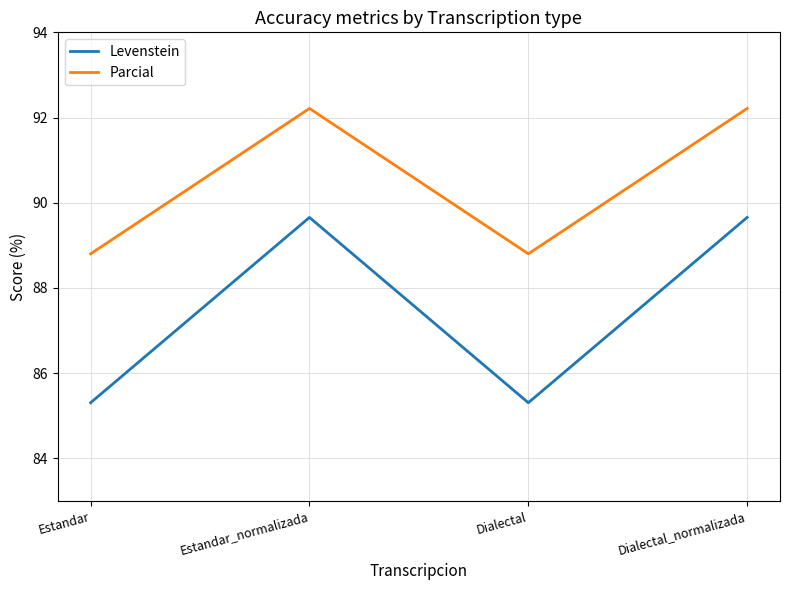

In Parcial, how many points are lower than both neighbors (excluding endpoints)?

1